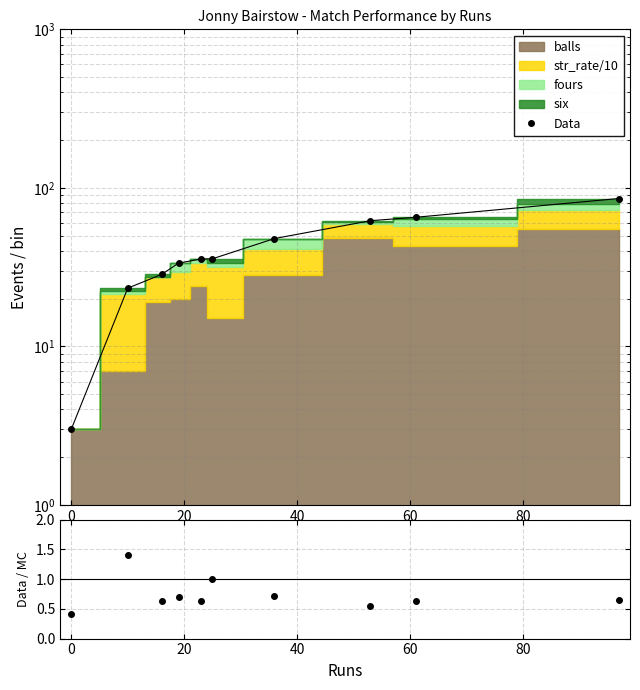

At how many categories does at least one series exceed 67?

1